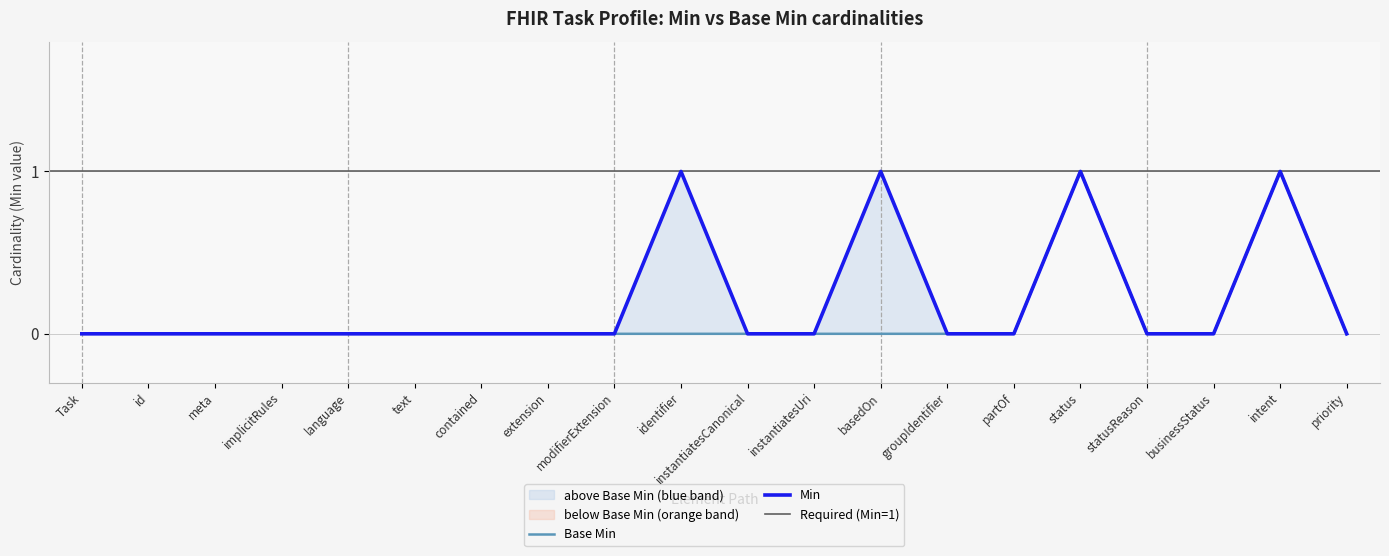

How many data points in Base Min are above 0?

2